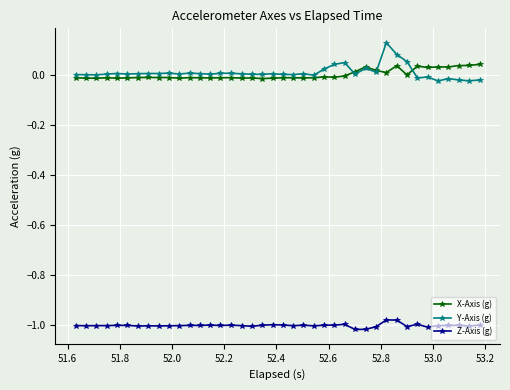

True or false: Z-Axis (g) and X-Axis (g) intersect in this chart.

False